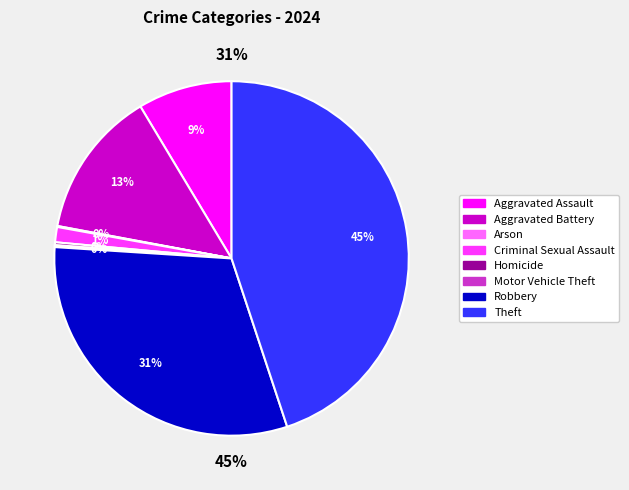

What portion of the pie excludes Homicide?

99.7%